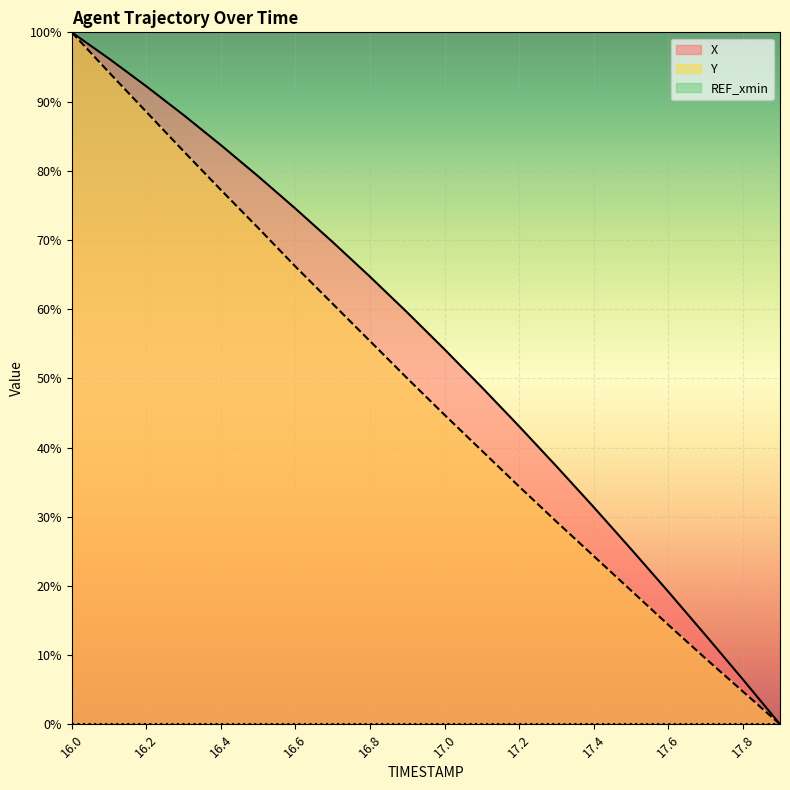

True or false: X and Y intersect in this chart.

False